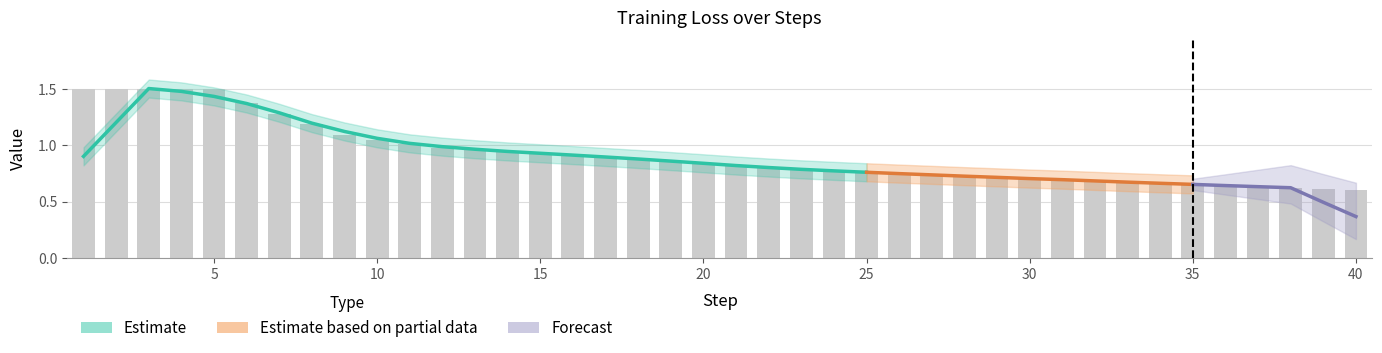

Are the bars grouped side by side (vs. stacked)?

No